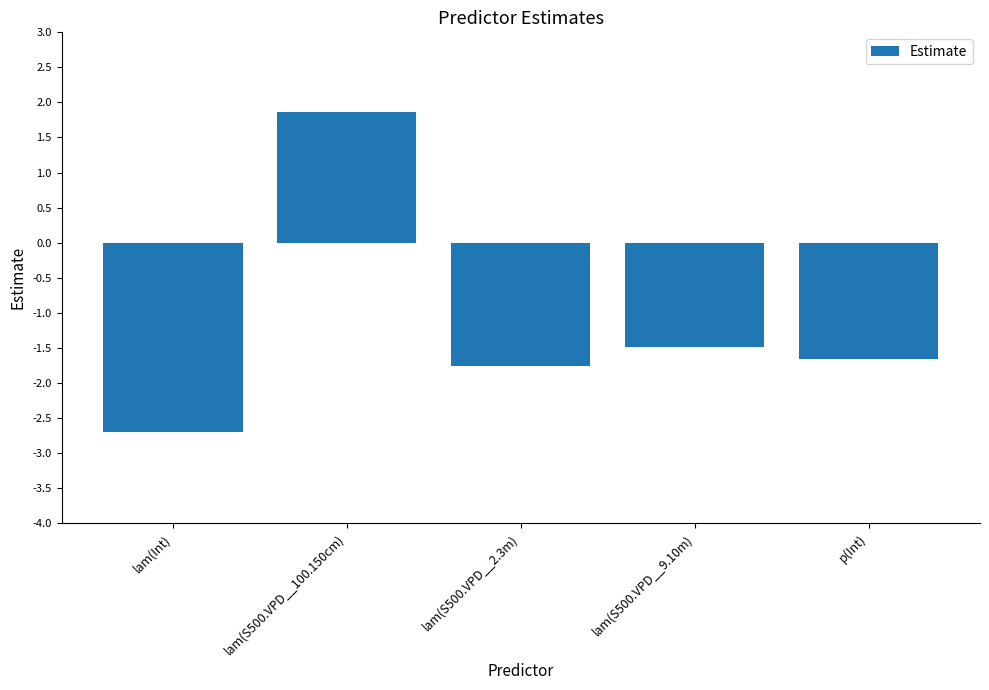

List the labels in order of value, smallest first.

lam(Int), lam(S500.VPD__2.3m), p(Int), lam(S500.VPD__9.10m), lam(S500.VPD__100.150cm)